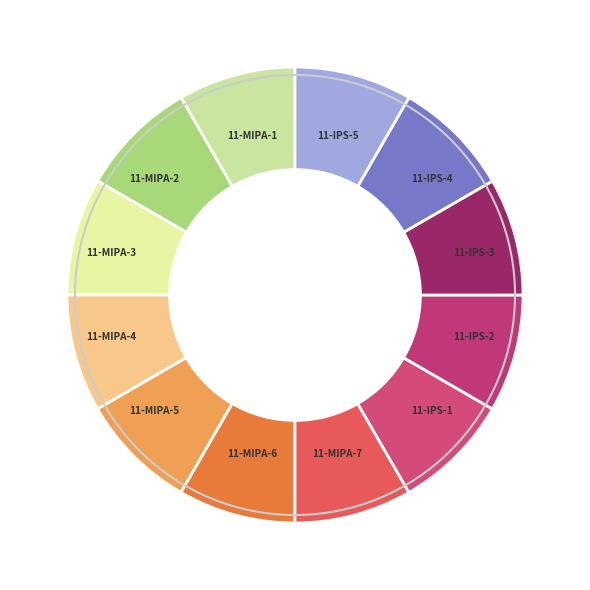

Do 11-MIPA-6 and 11-MIPA-2 together represent more than half of the pie?

No